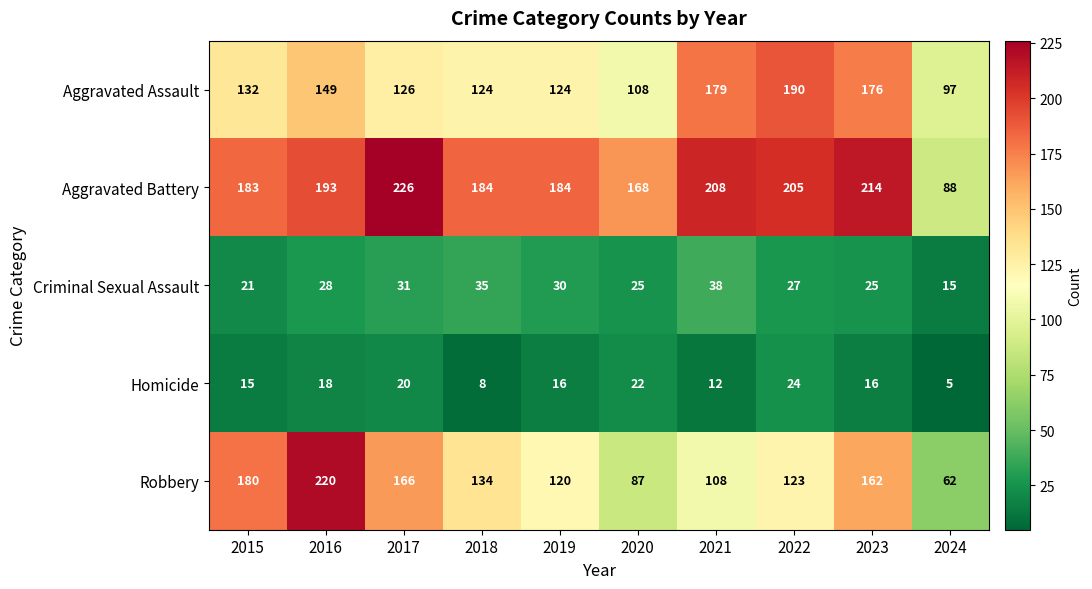

The Homicide series shows 10 at 2020. True or false?

False